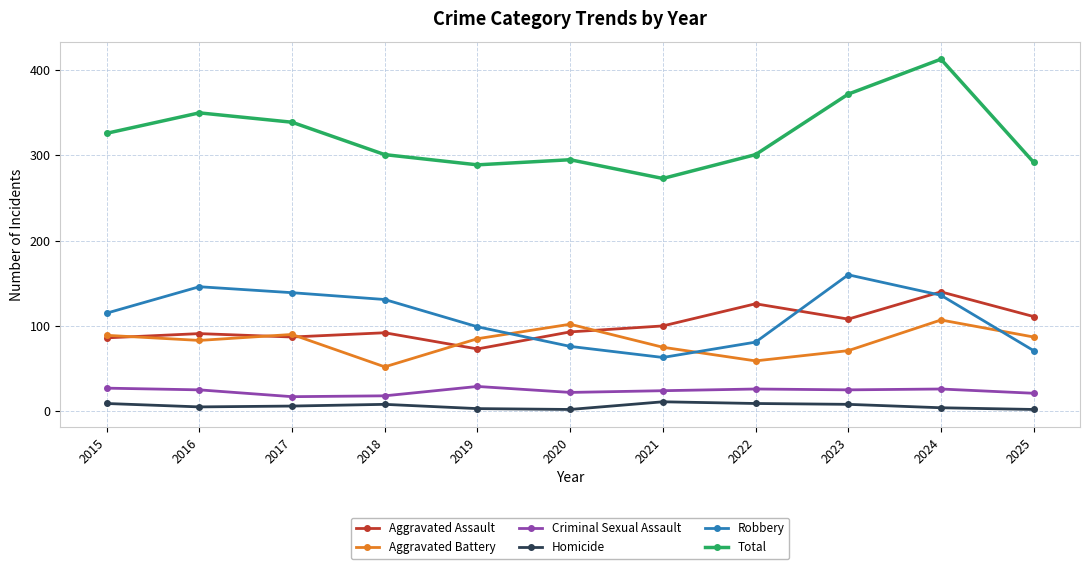

What is the value of the Aggravated Assault point at the 10th from the left?

140